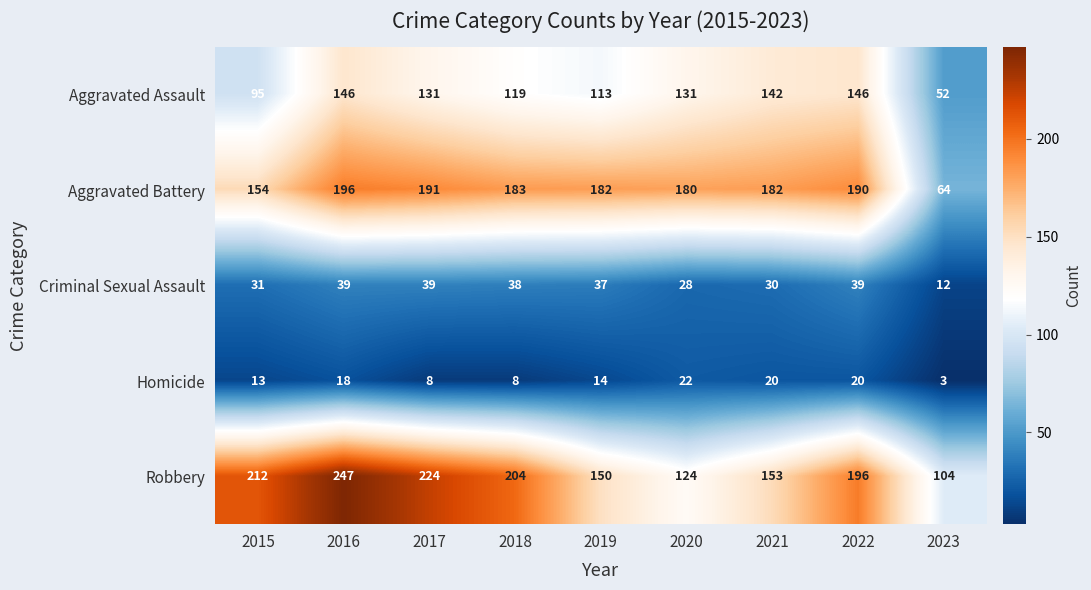

At how many categories does at least one series exceed 178?

8